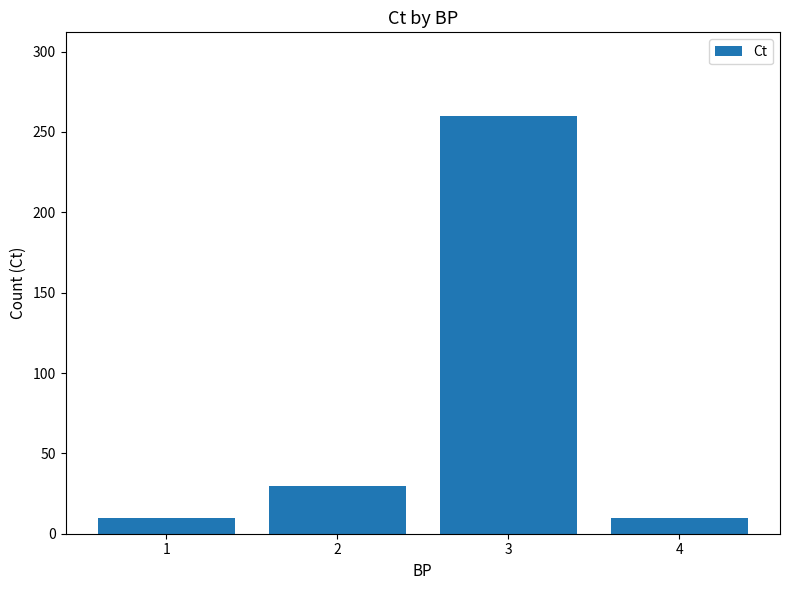

What is the maximum value shown in the chart?

260